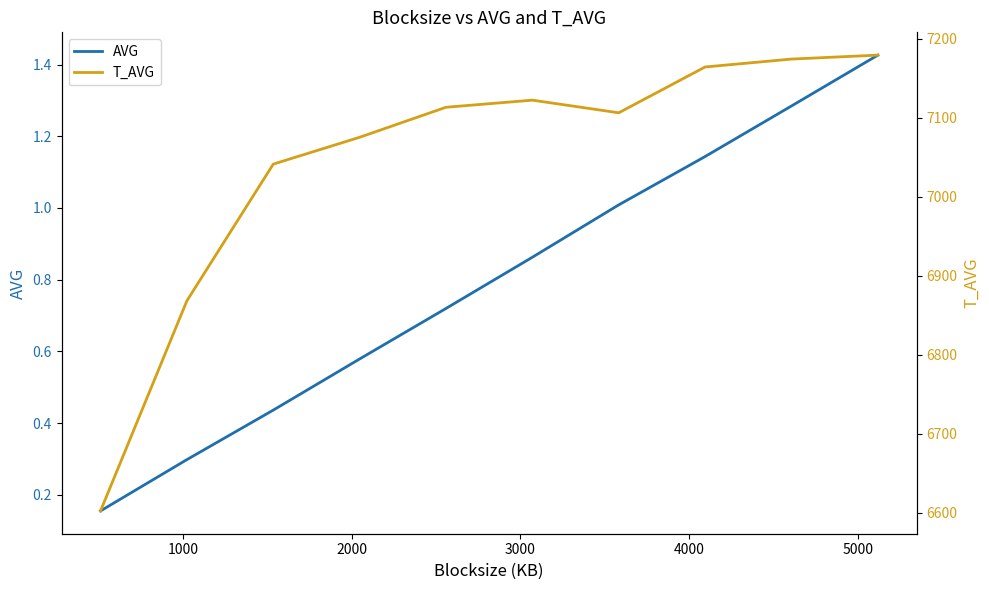

What are all the series names shown in the legend?

AVG, T_AVG